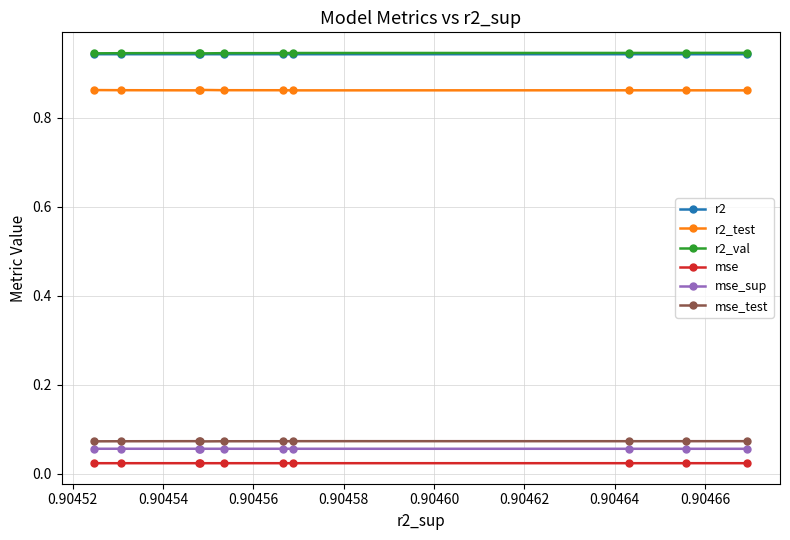

At how many categories does at least one series exceed 0?

10